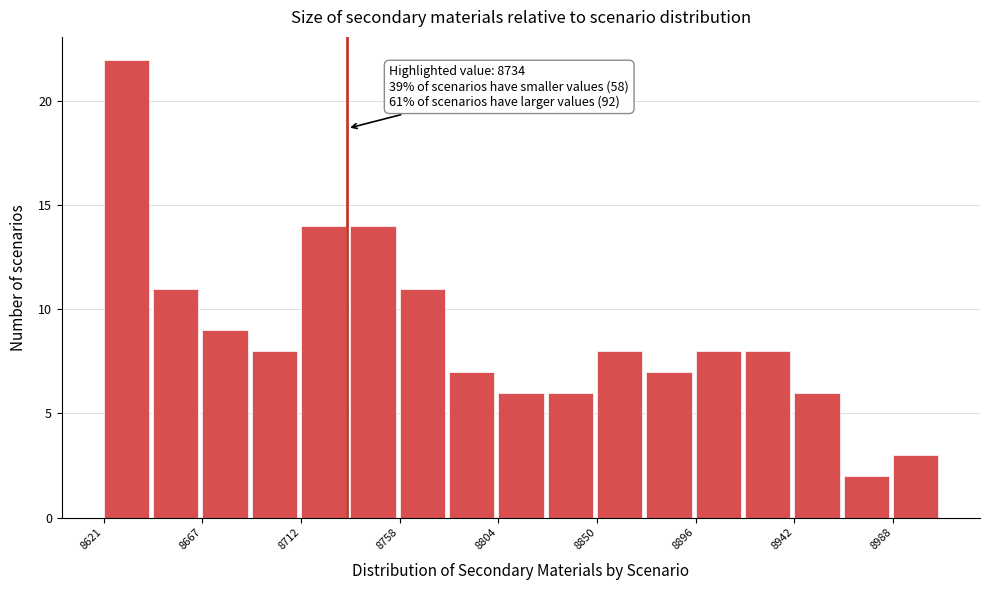

Which range on the x-axis has the tallest bar?

8620 to 8645